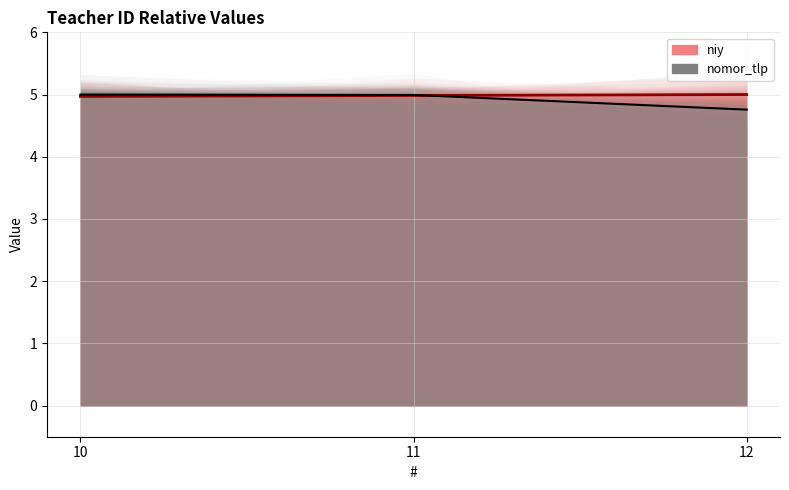

Reading right to left, extract all data points from this chart.

niy: 12=5.0	11=5.0	10=5.0
nomor_tlp: 12=4.8	11=5.0	10=5.0